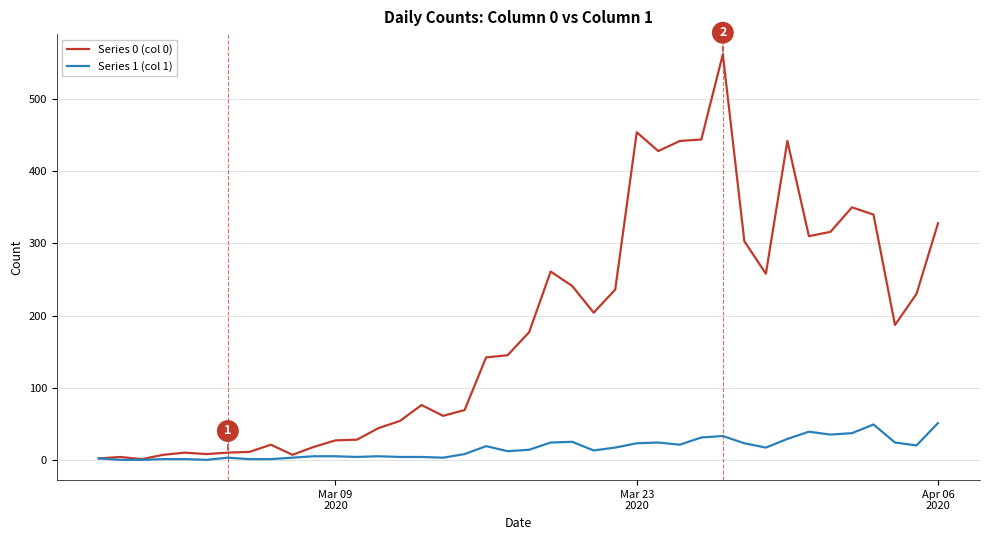

Which series has the largest total across all categories?

Series 0 (col 0)